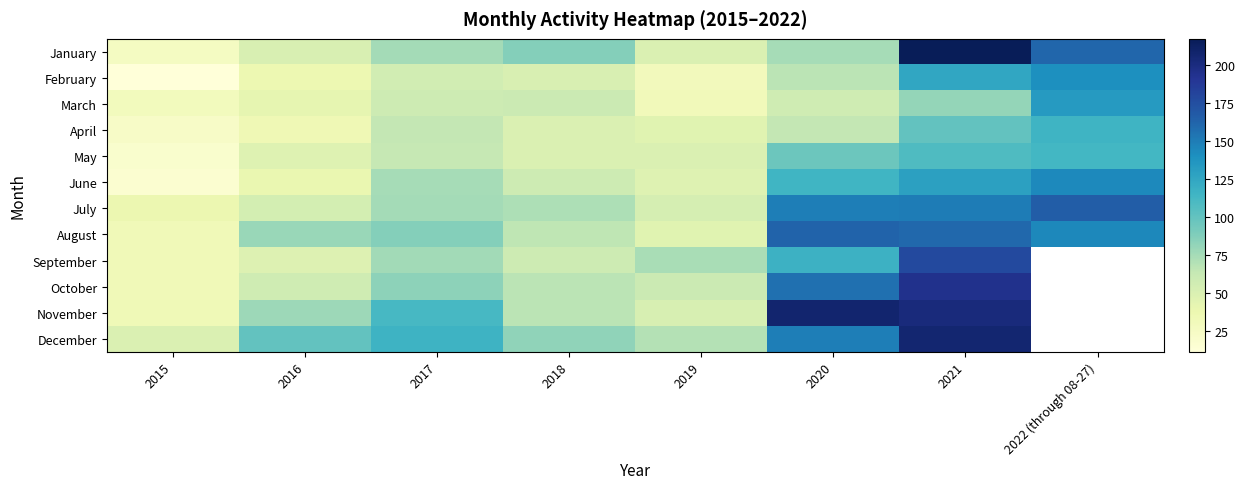

Rank the categories by April value from lowest to highest.

2015, 2016, 2019, 2018, 2017, 2020, 2021, 2022 (through 08-27)